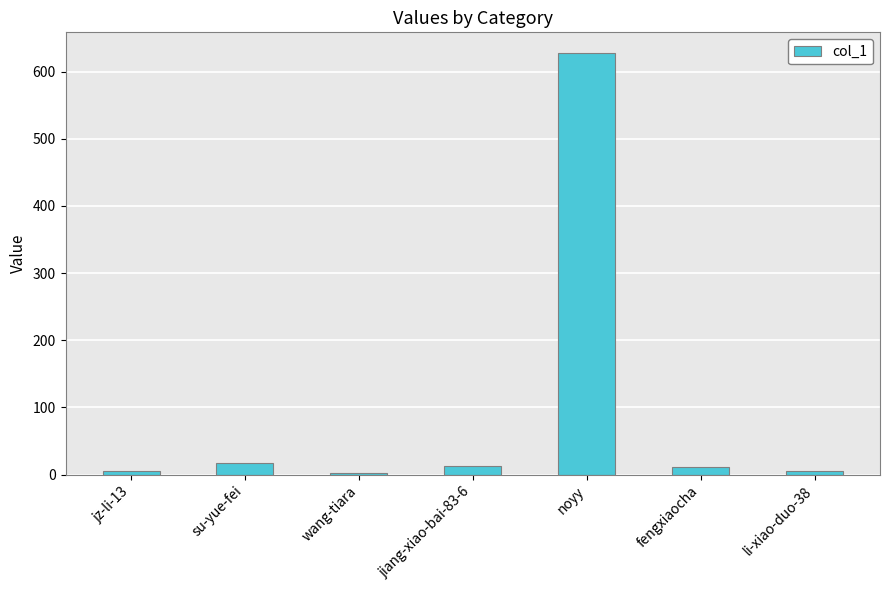

What is the sum of all values?

683